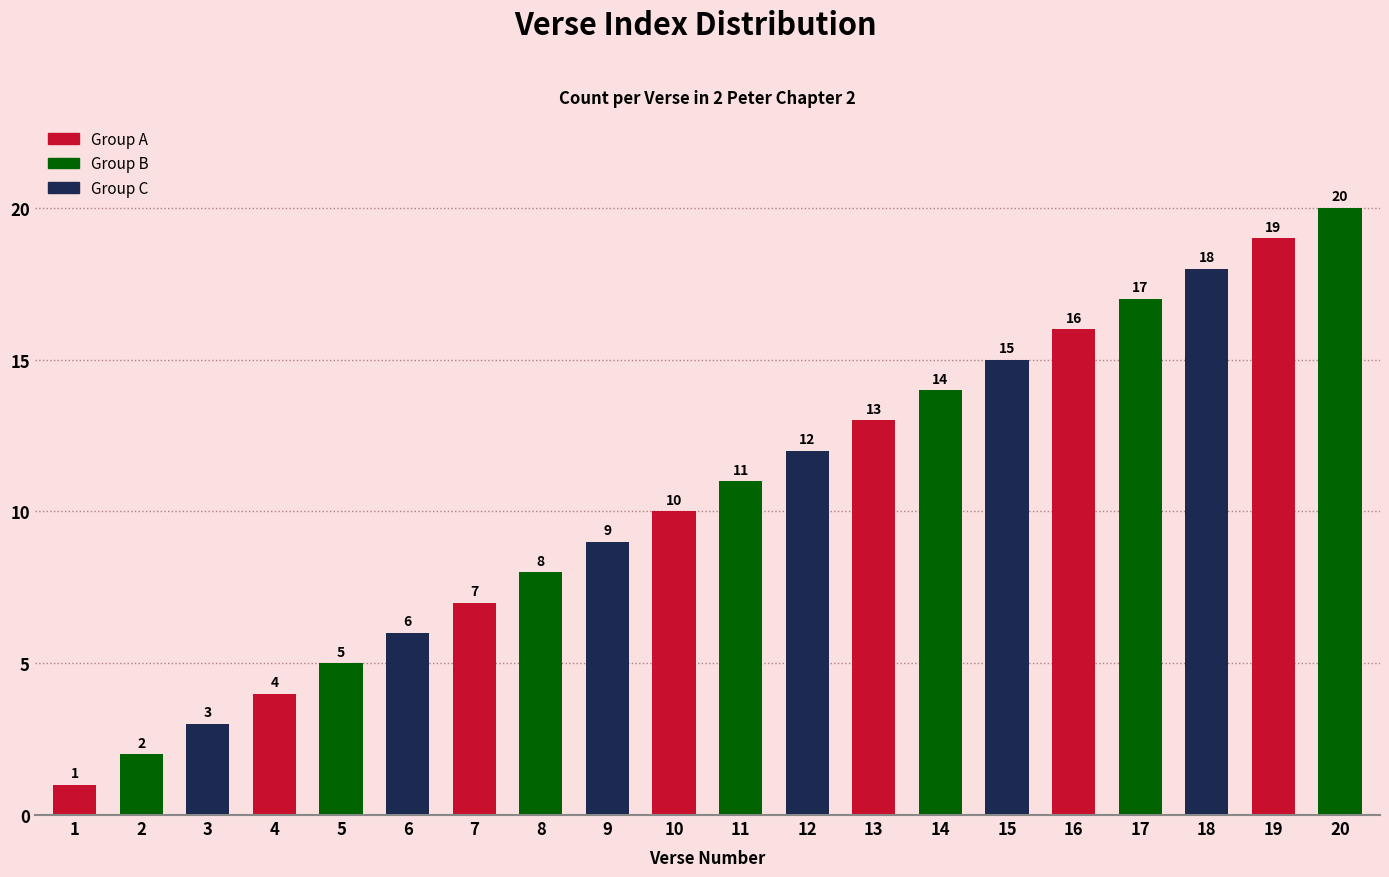

List the labels in order of value, smallest first.

1, 2, 3, 4, 5, 6, 7, 8, 9, 10, 11, 12, 13, 14, 15, 16, 17, 18, 19, 20